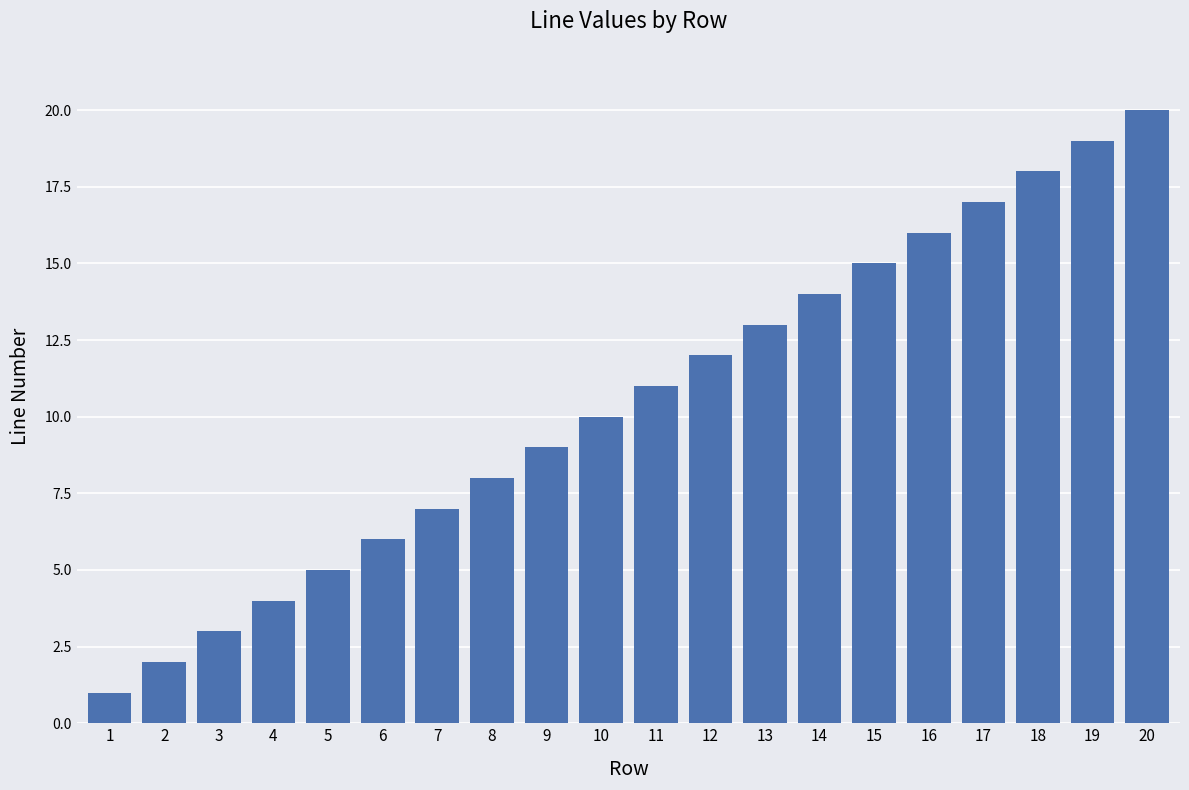

What is the difference between the values at 19 and 11?

8